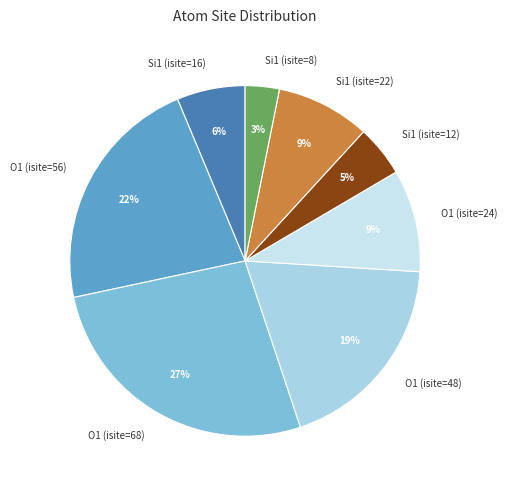

To the nearest percent, what portion does O1 (isite=56) represent?

22%